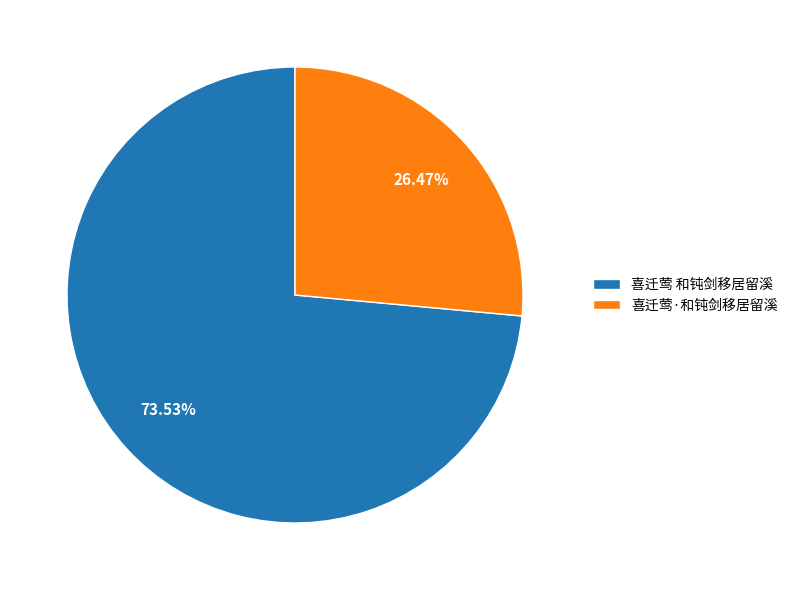

Which slice is the smallest?

喜迁莺·和钝剑移居留溪